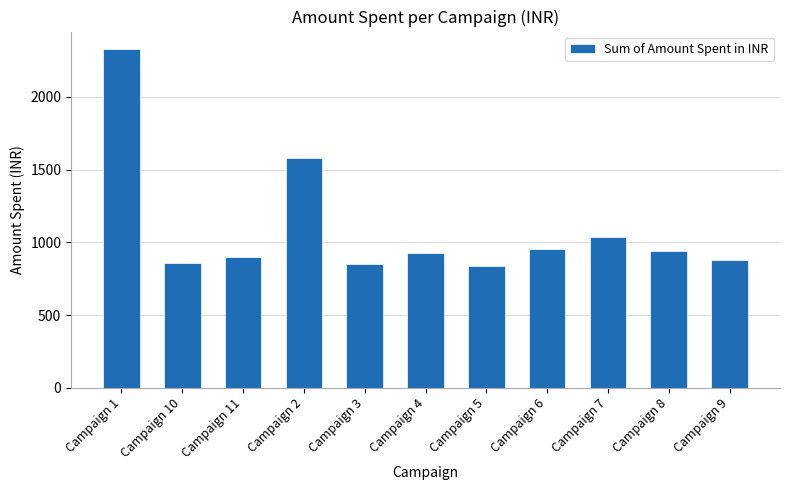

What is the sum of all values?

12088.6